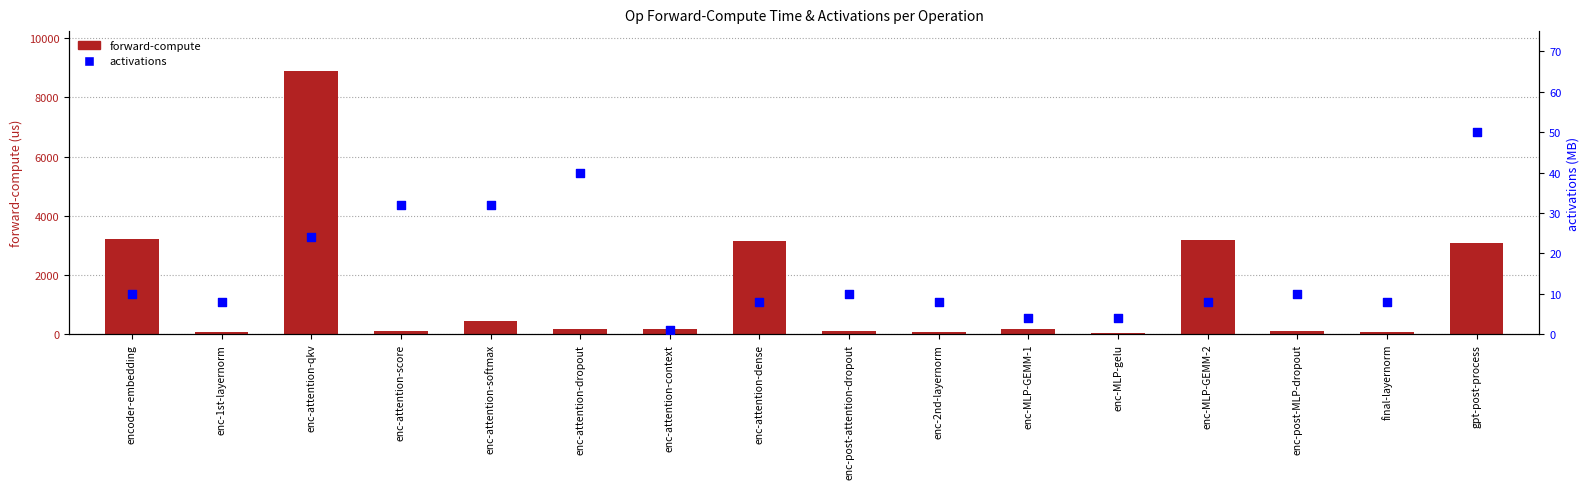

What is the total value across all series at final-layernorm?

83.0